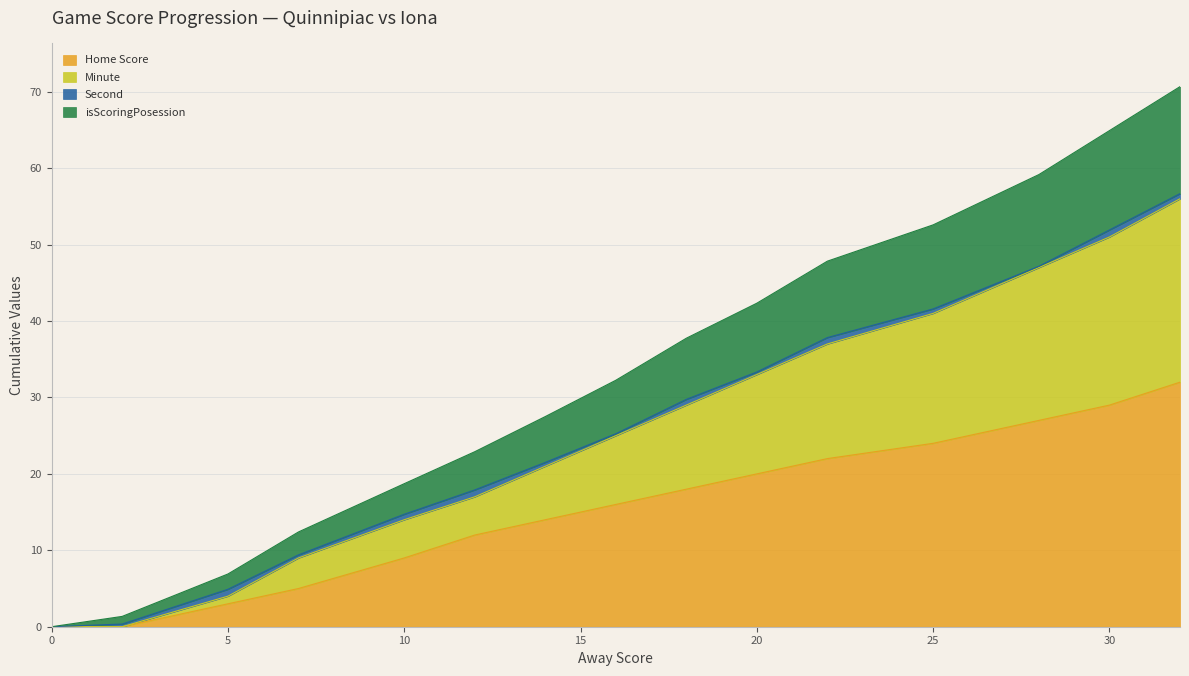

True or false: Minute has more than 2 interior local peaks.

False